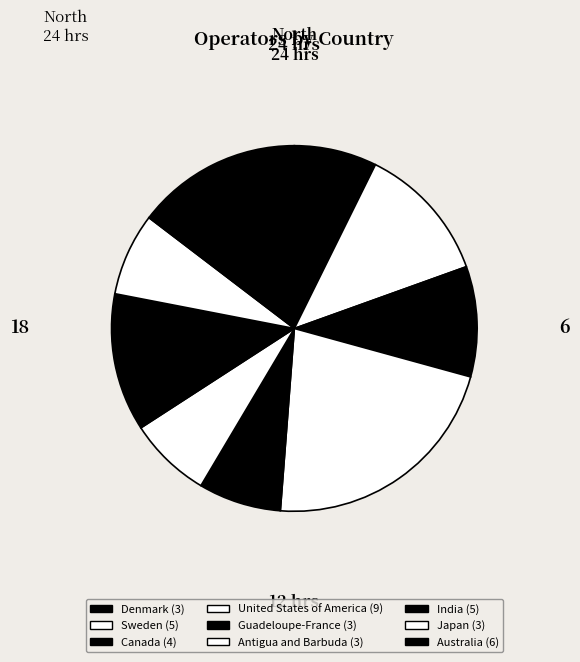

True or false: India accounts for 7% of the total.

False